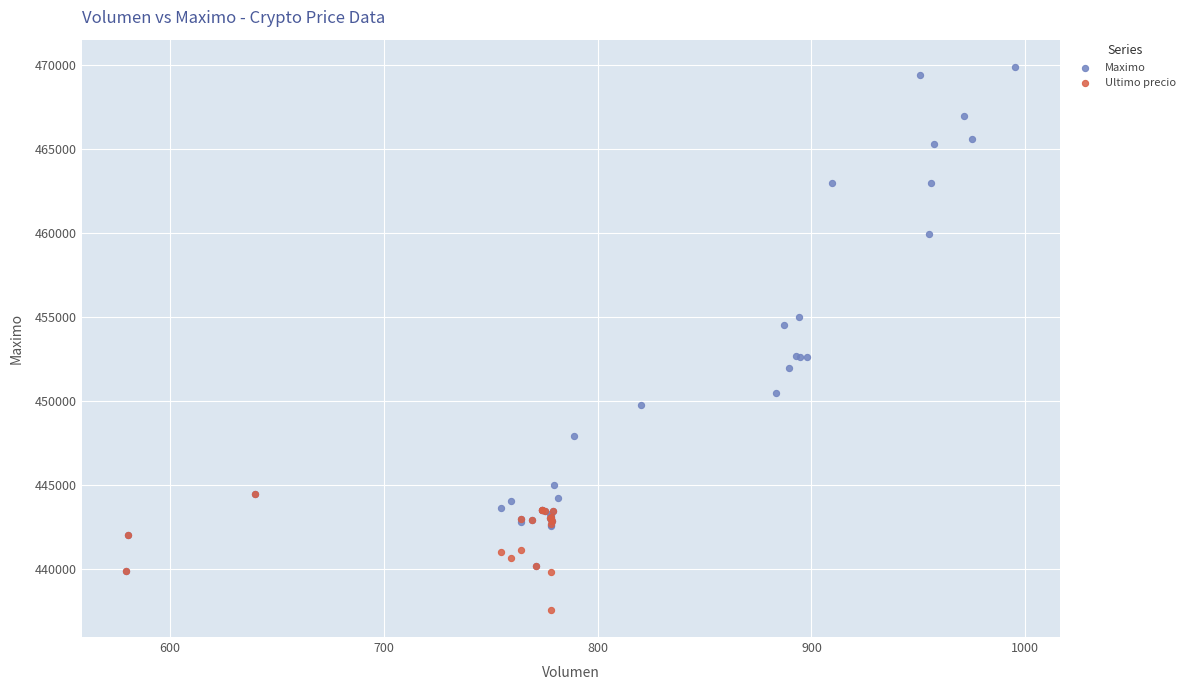

Which series has the largest Y range (max minus min)?

Maximo